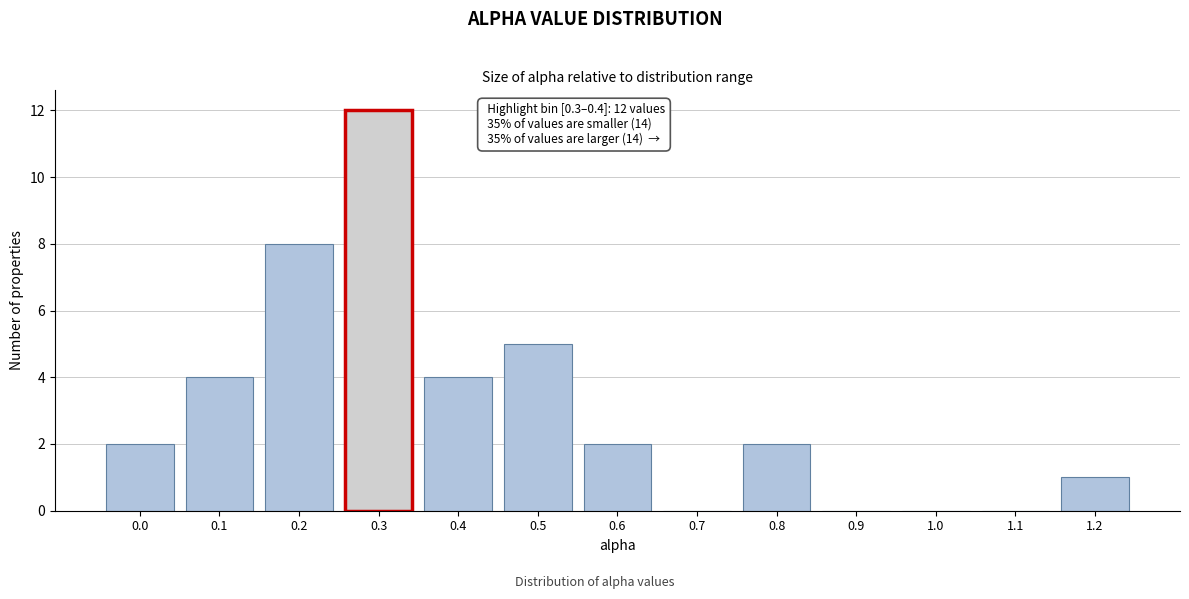

Reading left to right, list all the values displayed in this chart.

0.0=2	0.1=4	0.2=8	0.3=12	0.4=4	0.5=5	0.6=2	0.7=0	0.8=2	0.9=0	1.0=0	1.1=0	1.2=1